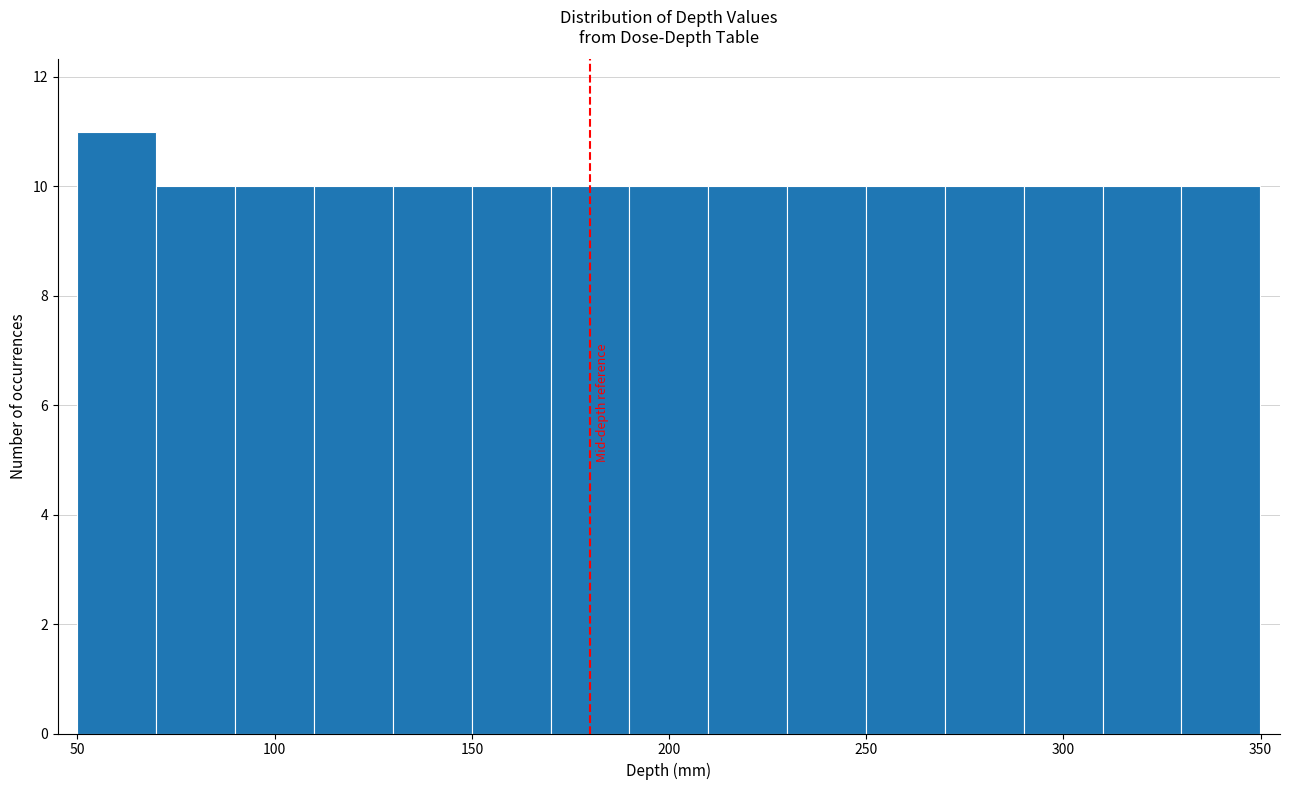

Read against the x-axis, roughly where is the centre of the tallest bar?

60